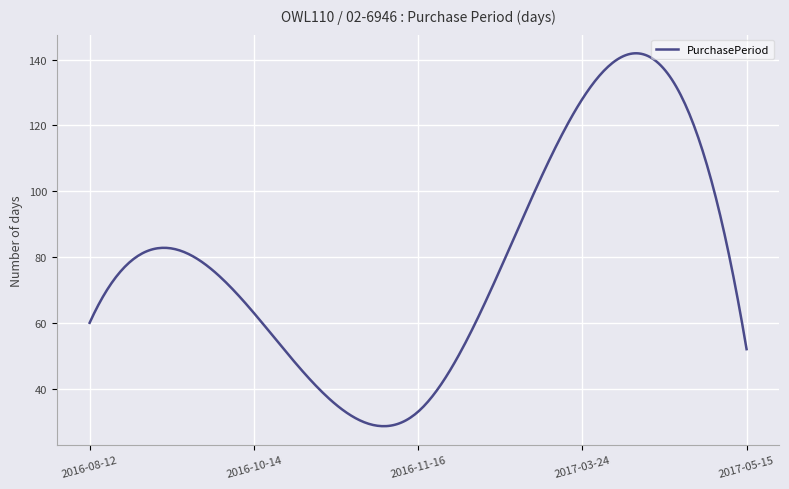

How many distinct data groups are displayed?

1